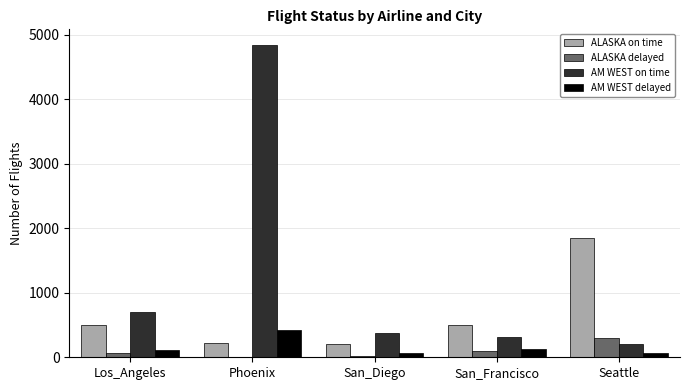

Which series has the largest range (max minus min)?

AM WEST on time